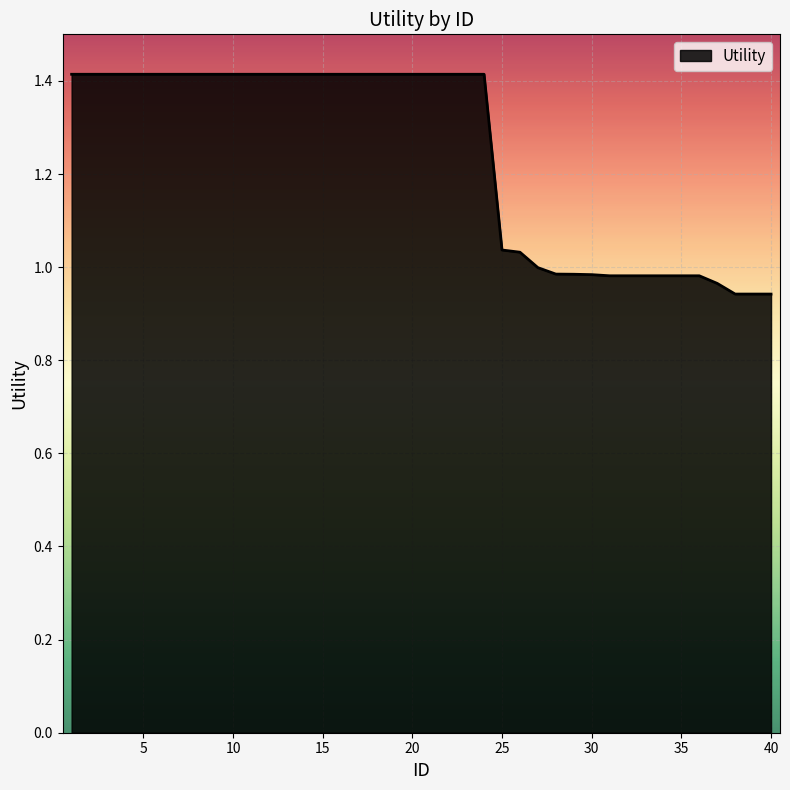

What is the difference between the maximum and minimum values?

0.5